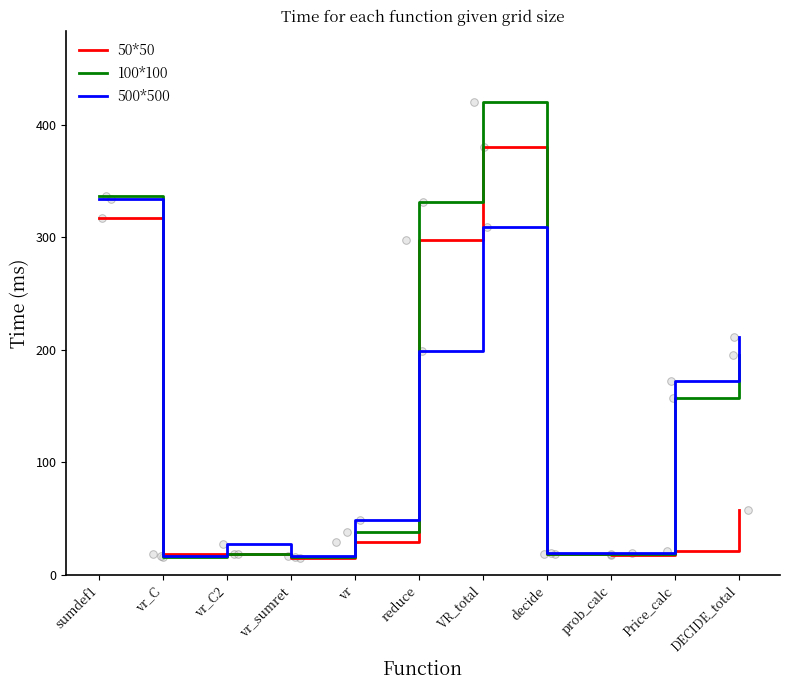

Which series has the largest total across all categories?

100*100